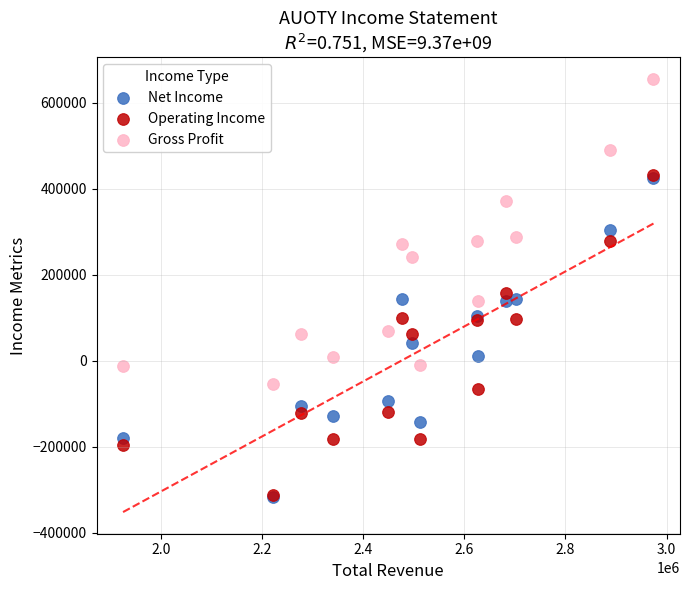

Across all series, what Y value is closest to 169150?

157400